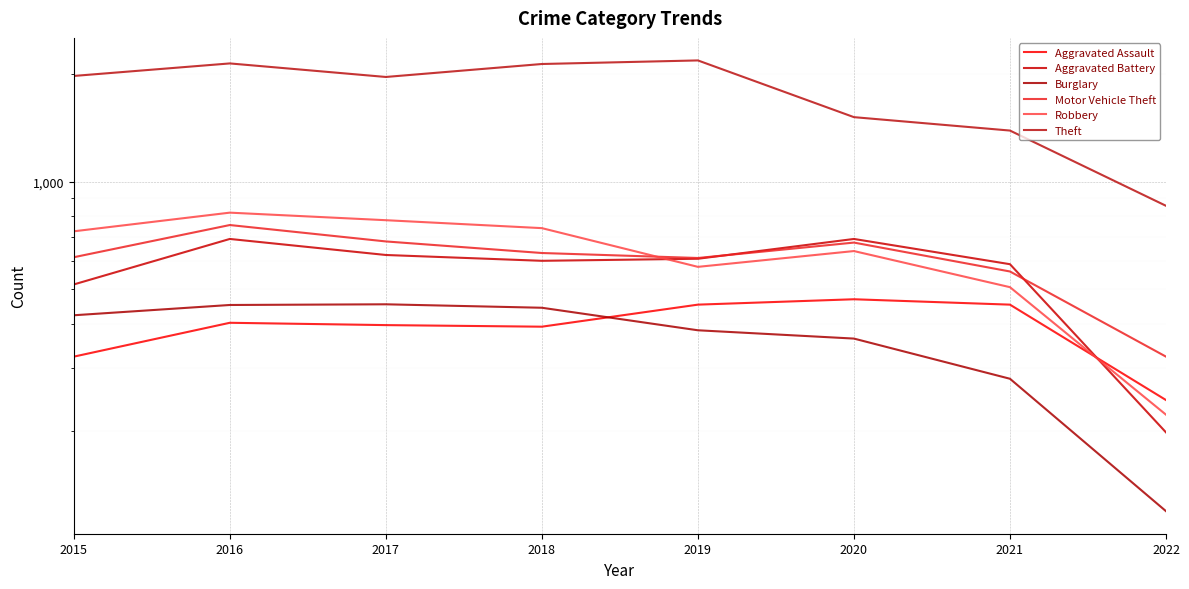

Reading left to right, transcribe all the data shown in this chart.

Aggravated Assault: 2015=323	2016=402	2017=396	2018=392	2019=452	2020=468	2021=452	2022=244
Aggravated Battery: 2015=515	2016=691	2017=623	2018=600	2019=608	2020=691	2021=587	2022=198
Burglary: 2015=422	2016=451	2017=453	2018=443	2019=383	2020=363	2021=280	2022=119
Motor Vehicle Theft: 2015=614	2016=756	2017=680	2018=631	2019=611	2020=675	2021=560	2022=323
Robbery: 2015=726	2016=819	2017=780	2018=741	2019=577	2020=639	2021=506	2022=222
Theft: 2015=1981	2016=2148	2017=1968	2018=2140	2019=2190	2020=1518	2021=1392	2022=856